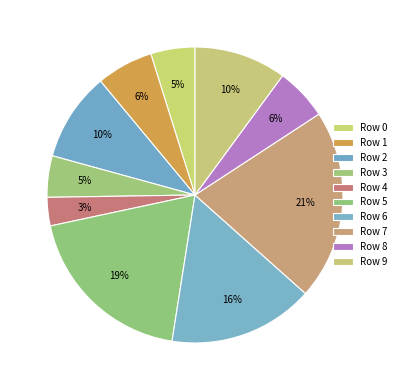

Count the number of slices in the pie.

10